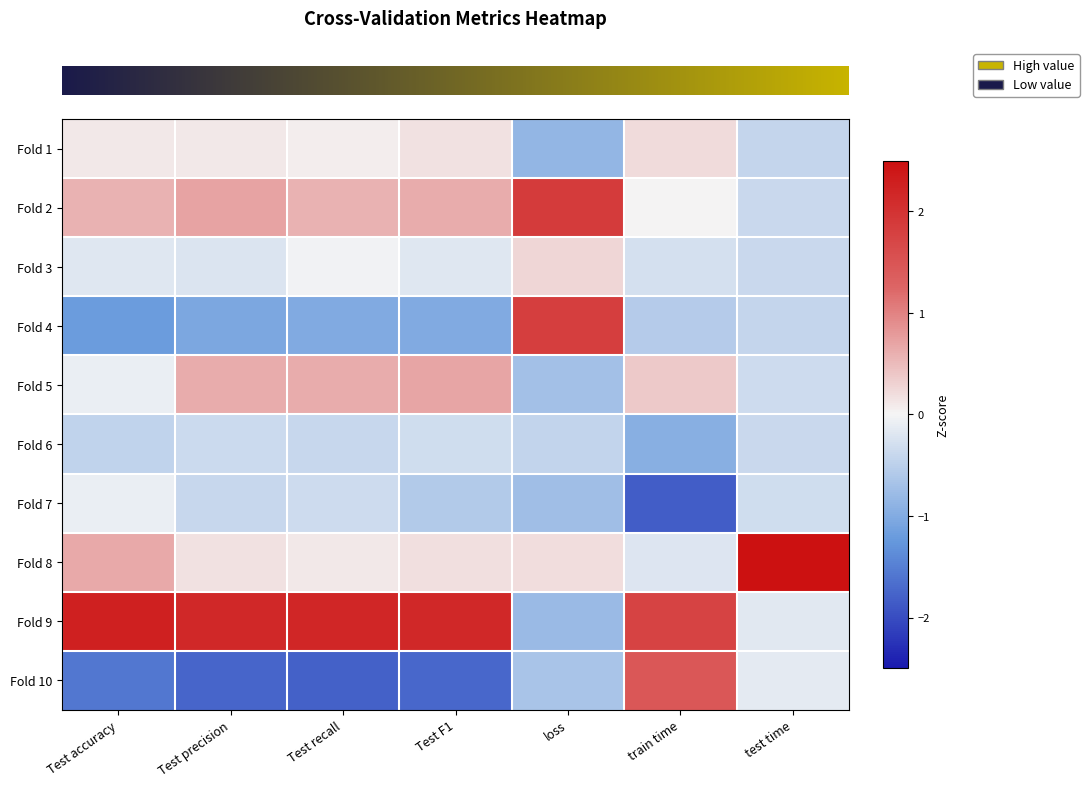

Reading right to left, list all the values displayed in this chart.

row_0: test time=-0.4	train time=0.2	loss=-0.9	Test F1=0.2	Test recall=0.1	Test precision=0.1	Test accuracy=0.1
row_1: test time=-0.4	train time=0.0	loss=1.9	Test F1=0.6	Test recall=0.6	Test precision=0.7	Test accuracy=0.6
row_2: test time=-0.4	train time=-0.3	loss=0.3	Test F1=-0.2	Test recall=-0.0	Test precision=-0.2	Test accuracy=-0.2
row_3: test time=-0.4	train time=-0.5	loss=1.8	Test F1=-1.0	Test recall=-1.0	Test precision=-1.0	Test accuracy=-1.2
row_4: test time=-0.3	train time=0.4	loss=-0.7	Test F1=0.7	Test recall=0.6	Test precision=0.6	Test accuracy=-0.1
row_5: test time=-0.4	train time=-0.9	loss=-0.4	Test F1=-0.3	Test recall=-0.4	Test precision=-0.4	Test accuracy=-0.5
row_6: test time=-0.3	train time=-1.8	loss=-0.7	Test F1=-0.6	Test recall=-0.3	Test precision=-0.4	Test accuracy=-0.1
row_7: test time=3.0	train time=-0.2	loss=0.2	Test F1=0.2	Test recall=0.1	Test precision=0.2	Test accuracy=0.7
row_8: test time=-0.2	train time=1.7	loss=-0.8	Test F1=2.1	Test recall=2.2	Test precision=2.1	Test accuracy=2.2
row_9: test time=-0.1	train time=1.5	loss=-0.7	Test F1=-1.7	Test recall=-1.8	Test precision=-1.7	Test accuracy=-1.6